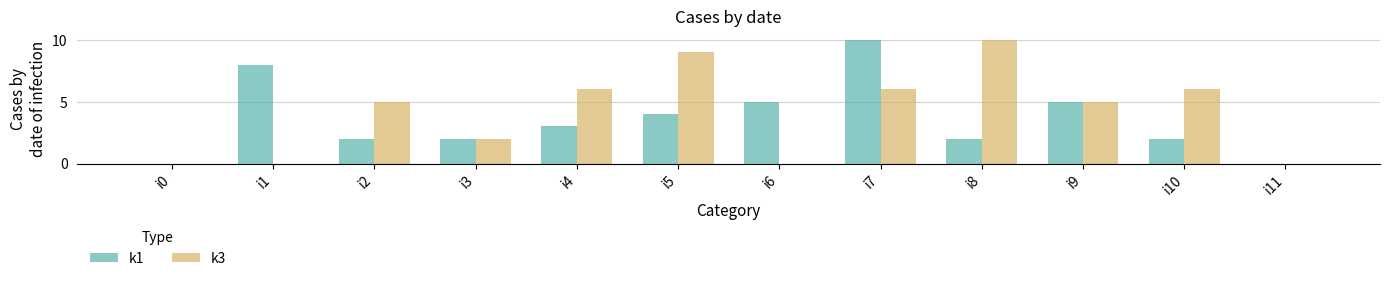

Which category has the highest value in the k1 series?

i7